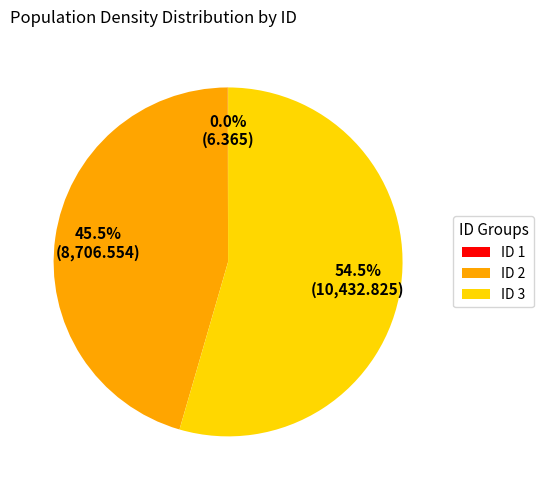

What is the largest slice in the pie chart?

ID 3